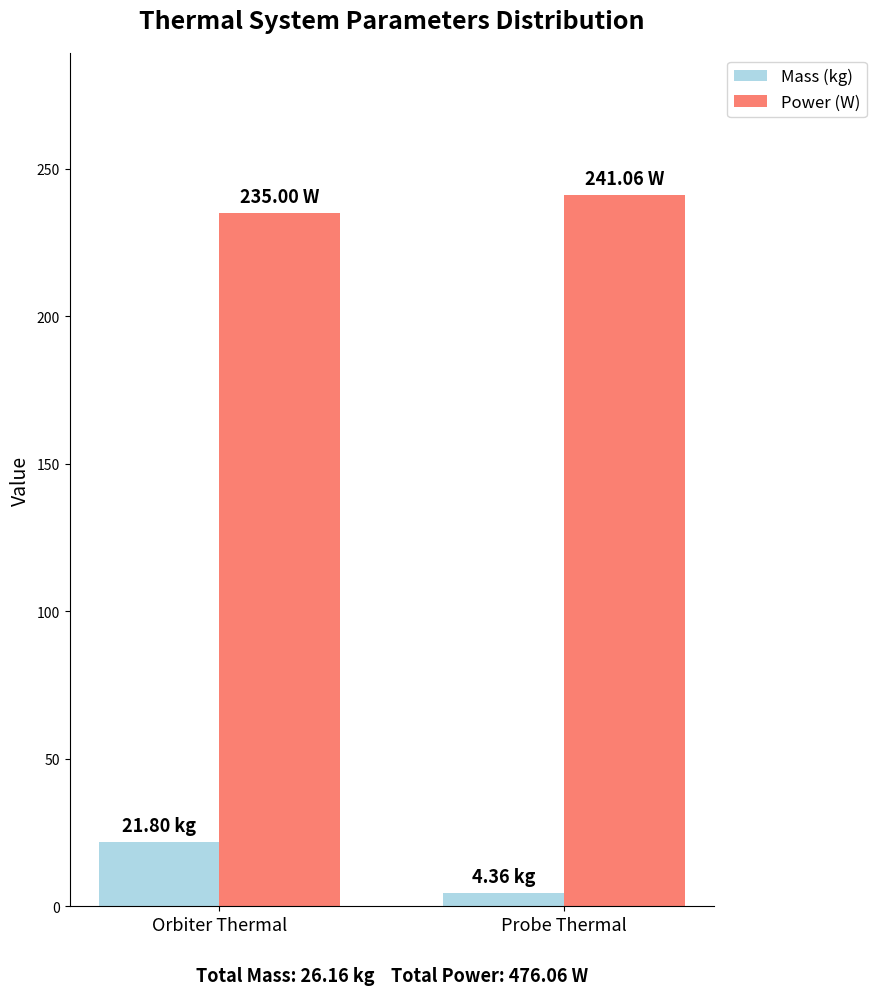

At Probe Thermal, list the series in order from smallest to largest.

Mass (kg), Power (W)